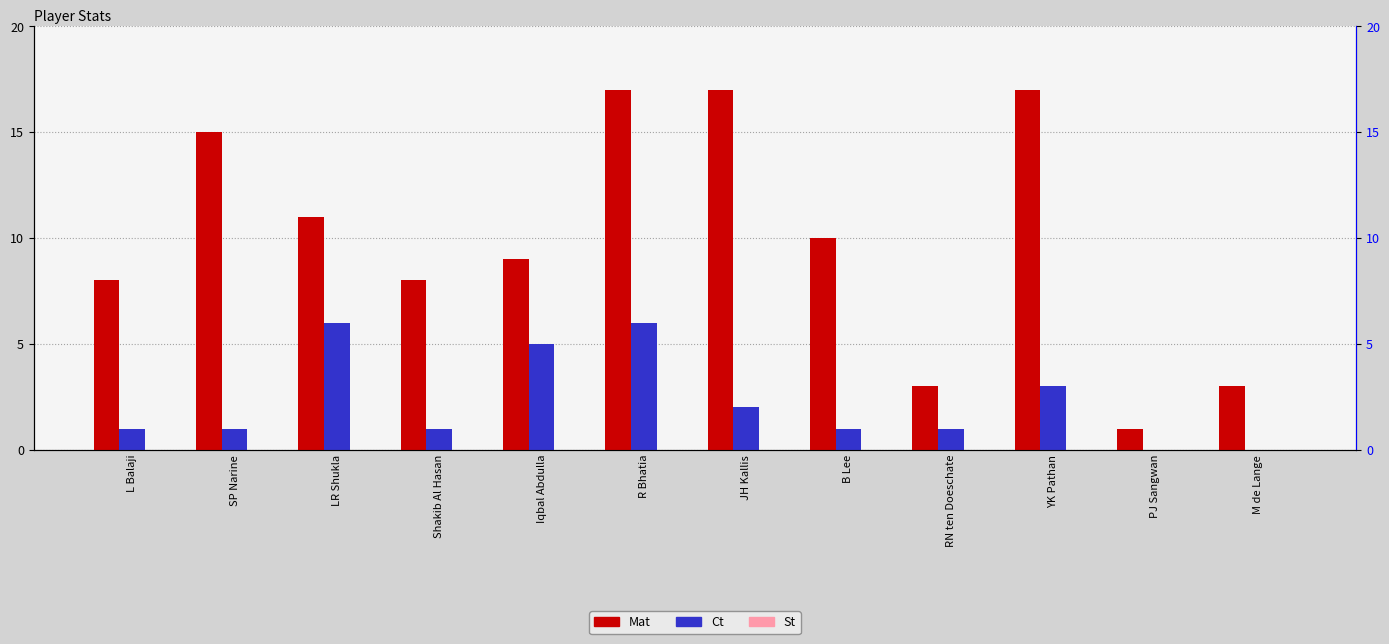

What is the difference between the maximum and second lowest values in the Ct series?

6